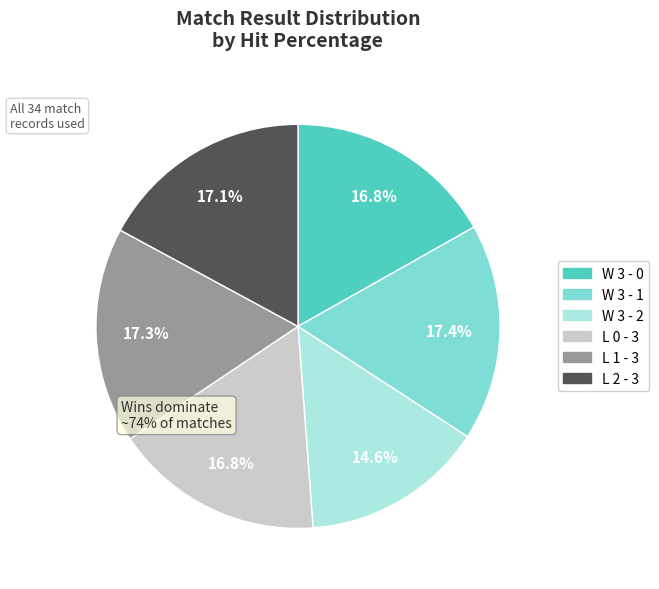

True or false: W 3 - 1 accounts for 17% of the total.

True